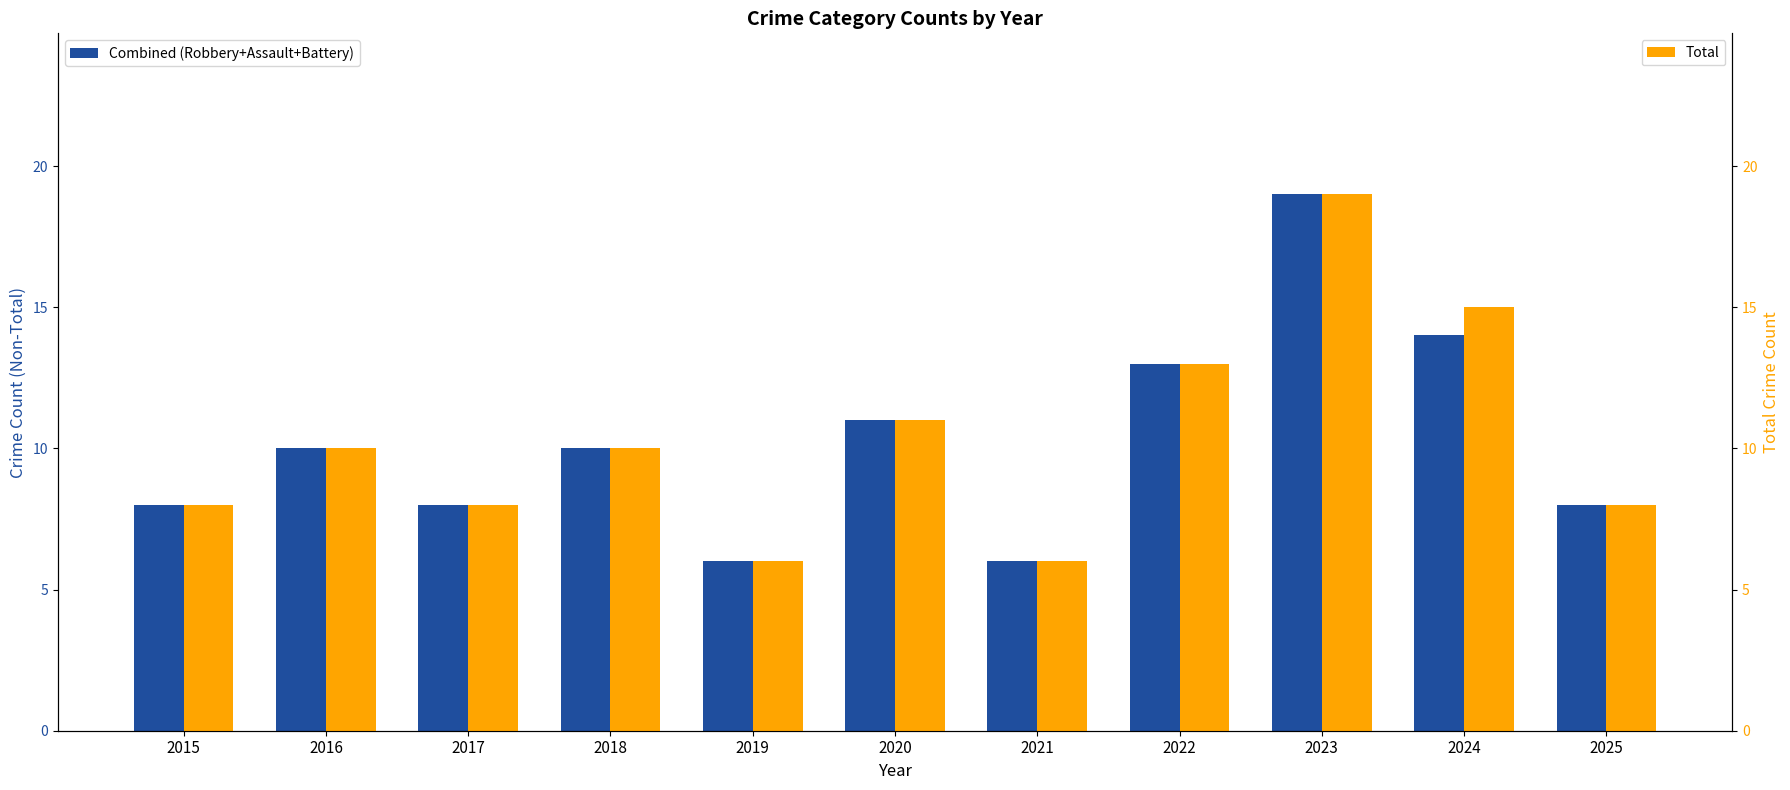

What is the average value of the Combined (Robbery+Assault+Battery) series?

10